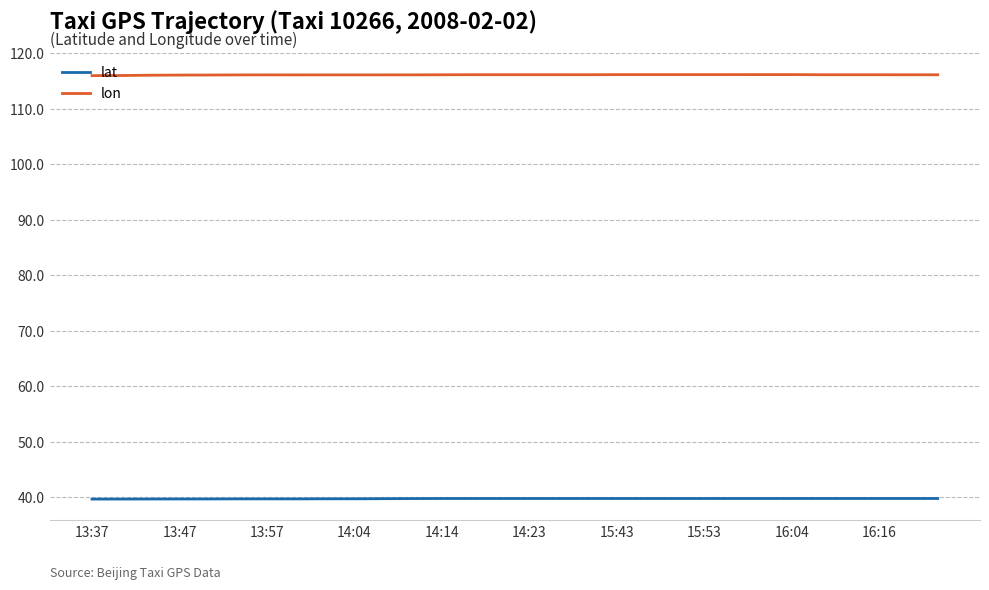

What is the minimum value shown in the chart?

39.7